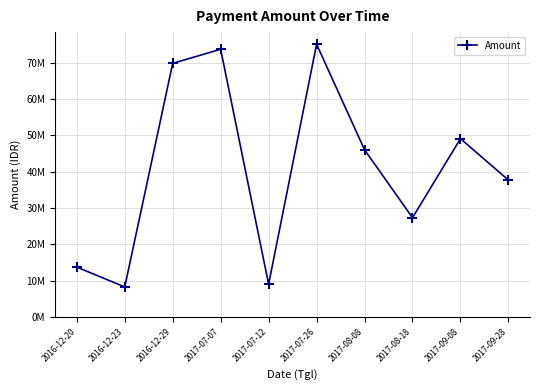

Which label corresponds to the smallest value in the chart?

2016-12-23